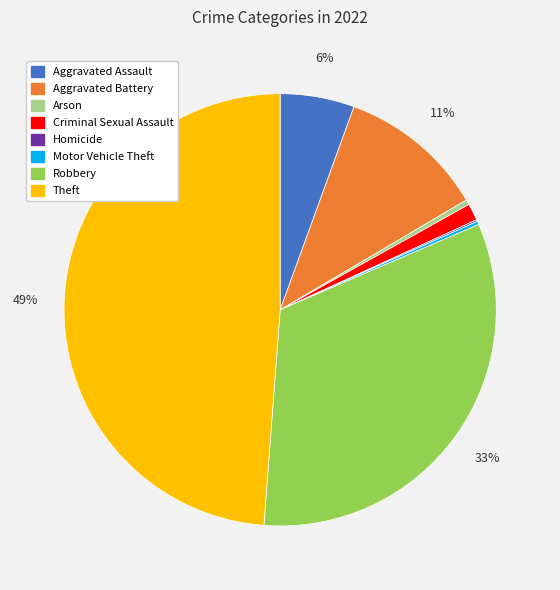

To the nearest percent, what portion does Aggravated Assault represent?

6%